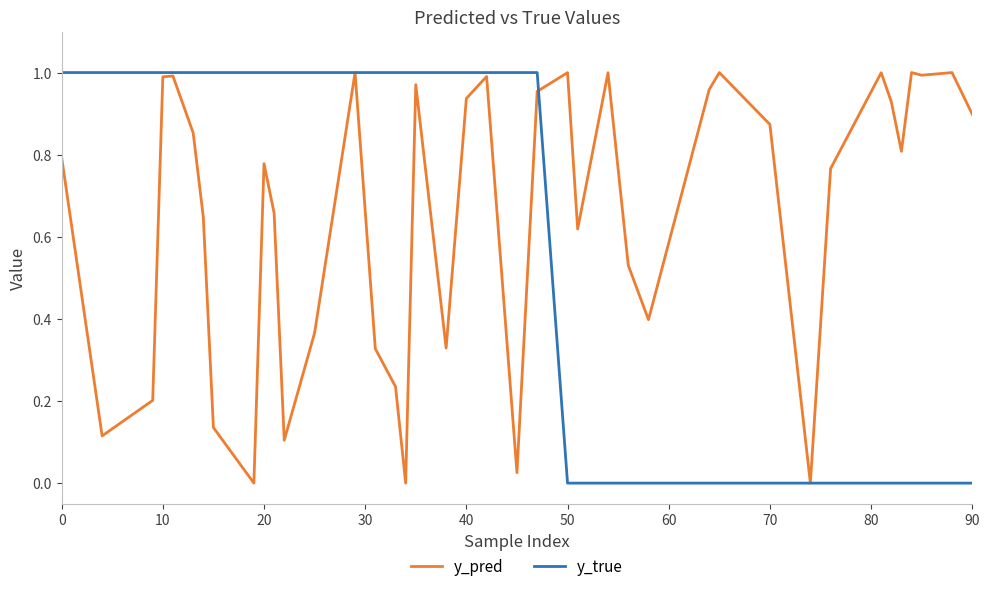

Rank the series by their average value, from lowest to highest.

y_true, y_pred